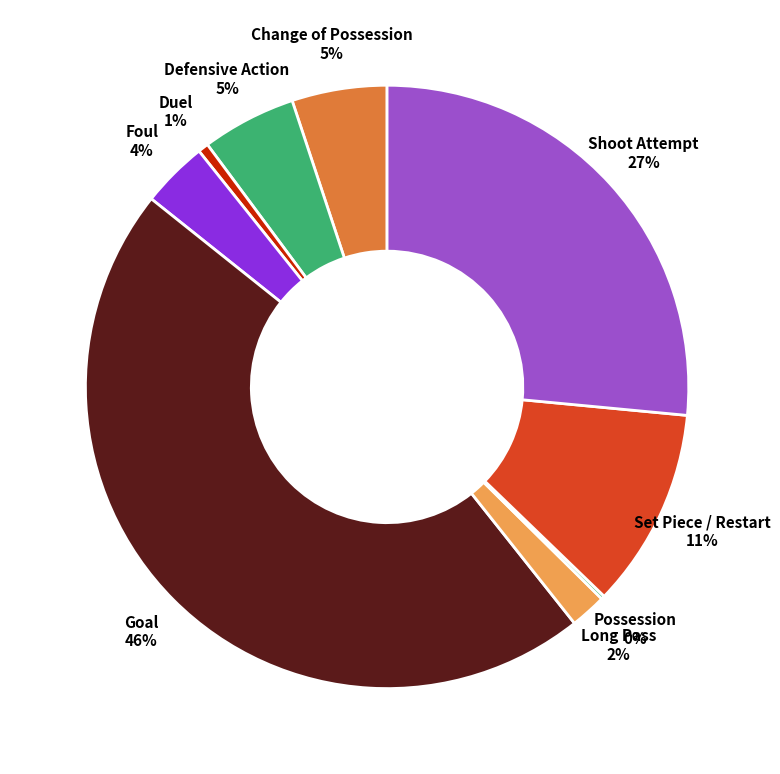

To the nearest percent, what is the difference between the largest and smallest slice percentages?

46%